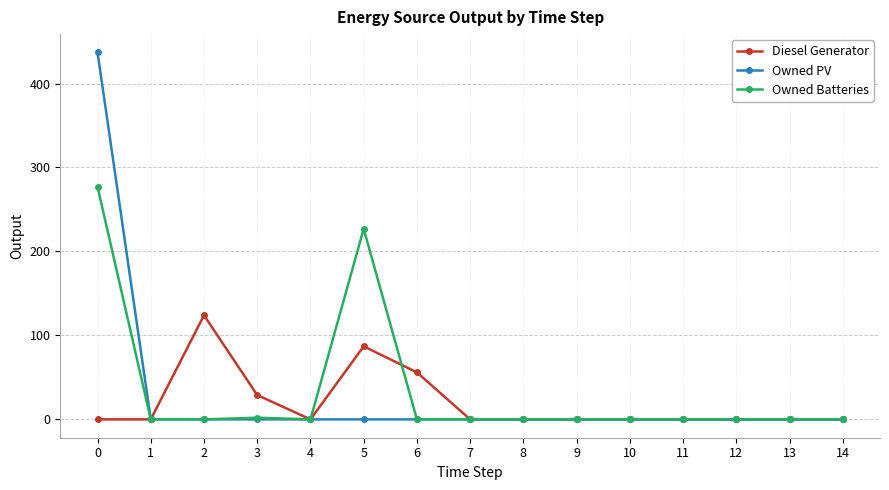

The Owned Batteries series shows 87 at 11. True or false?

False